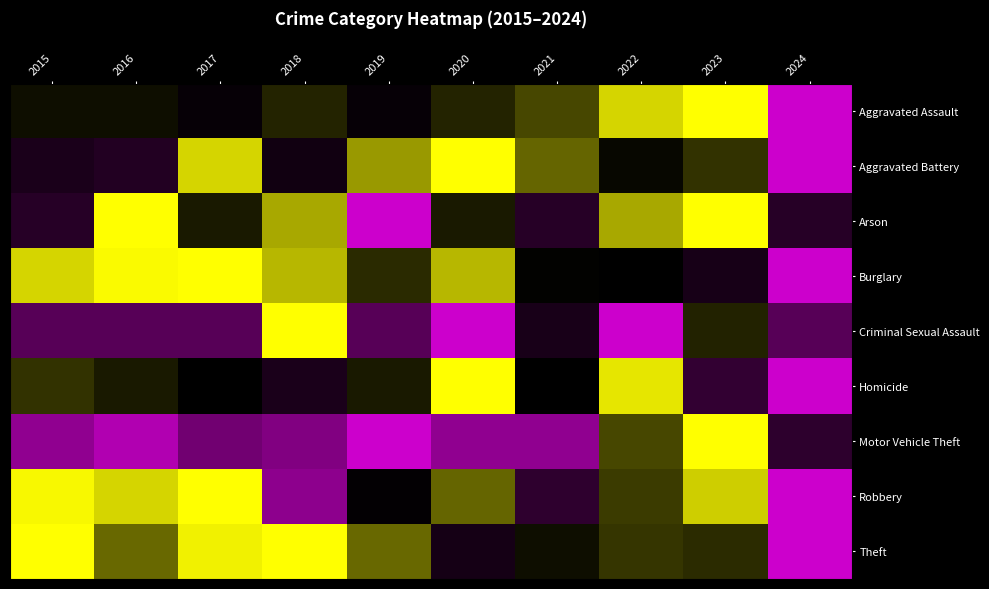

Reading left to right, extract all data points from this chart.

Aggravated Assault: 2015=0.5	2016=0.5	2017=0.4	2018=0.5	2019=0.4	2020=0.5	2021=0.6	2022=0.8	2023=1.0	2024=0.0
Aggravated Battery: 2015=0.3	2016=0.3	2017=0.8	2018=0.3	2019=0.7	2020=1.0	2021=0.7	2022=0.4	2023=0.6	2024=0.0
Arson: 2015=0.2	2016=1.0	2017=0.5	2018=0.8	2019=0.0	2020=0.5	2021=0.2	2022=0.8	2023=1.0	2024=0.2
Burglary: 2015=0.8	2016=1.0	2017=1.0	2018=0.8	2019=0.6	2020=0.8	2021=0.4	2022=0.4	2023=0.3	2024=0.0
Criminal Sexual Assault: 2015=0.2	2016=0.2	2017=0.2	2018=1.0	2019=0.2	2020=0.0	2021=0.3	2022=0.0	2023=0.5	2024=0.2
Homicide: 2015=0.6	2016=0.5	2017=0.4	2018=0.3	2019=0.5	2020=1.0	2021=0.4	2022=0.9	2023=0.2	2024=0.0
Motor Vehicle Theft: 2015=0.1	2016=0.0	2017=0.1	2018=0.1	2019=0.0	2020=0.1	2021=0.1	2022=0.6	2023=1.0	2024=0.2
Robbery: 2015=1.0	2016=0.8	2017=1.0	2018=0.1	2019=0.4	2020=0.7	2021=0.2	2022=0.6	2023=0.8	2024=0.0
Theft: 2015=1.0	2016=0.7	2017=0.9	2018=1.0	2019=0.7	2020=0.3	2021=0.5	2022=0.6	2023=0.6	2024=0.0